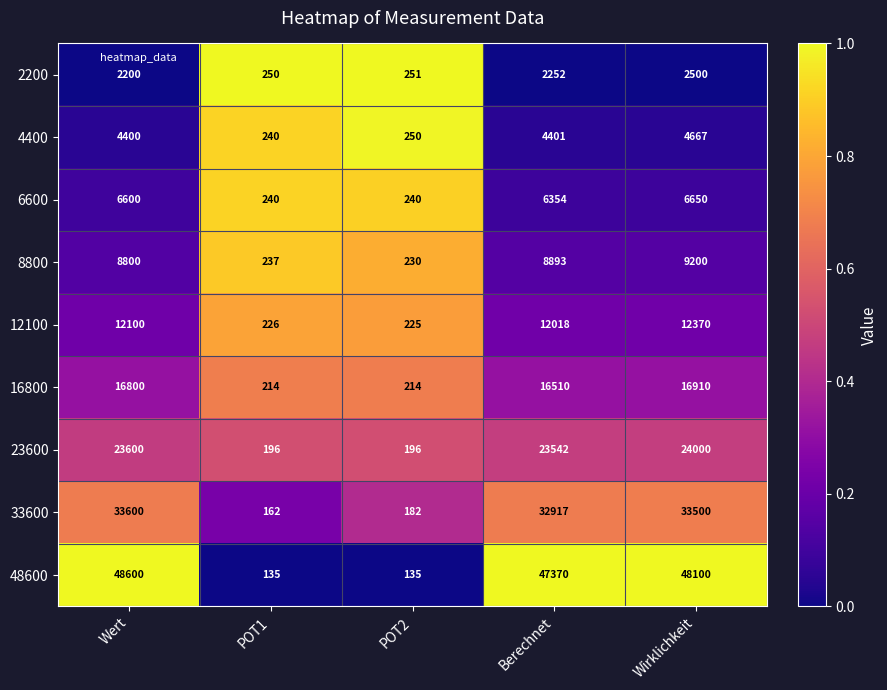

List the series in order of their peak value, highest first.

48600, 33600, 23600, 16800, 12100, 8800, 6600, 4400, 2200